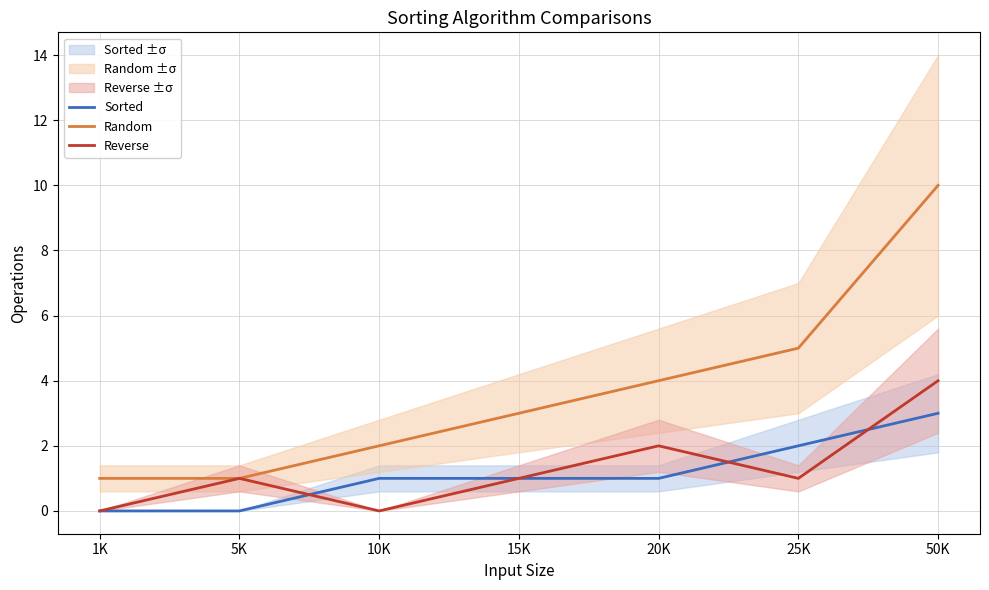

True or false: Reverse has more than 1 interior local peaks.

True